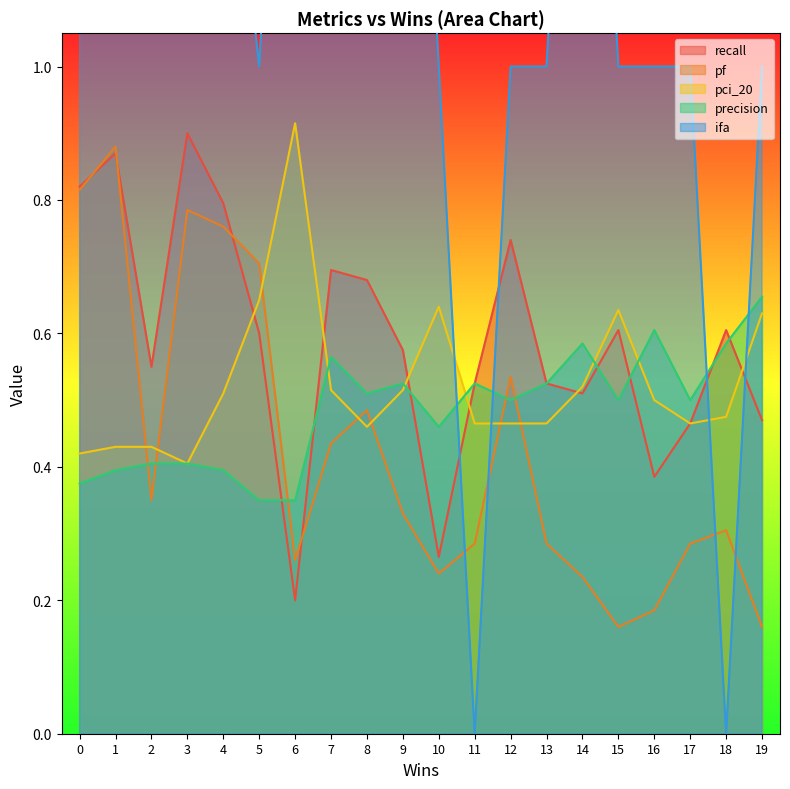

List the labels in order of pci_20 value, largest first.

6, 5, 10, 15, 19, 14, 9, 7, 4, 16, 18, 17, 11, 12, 13, 8, 2, 1, 0, 3